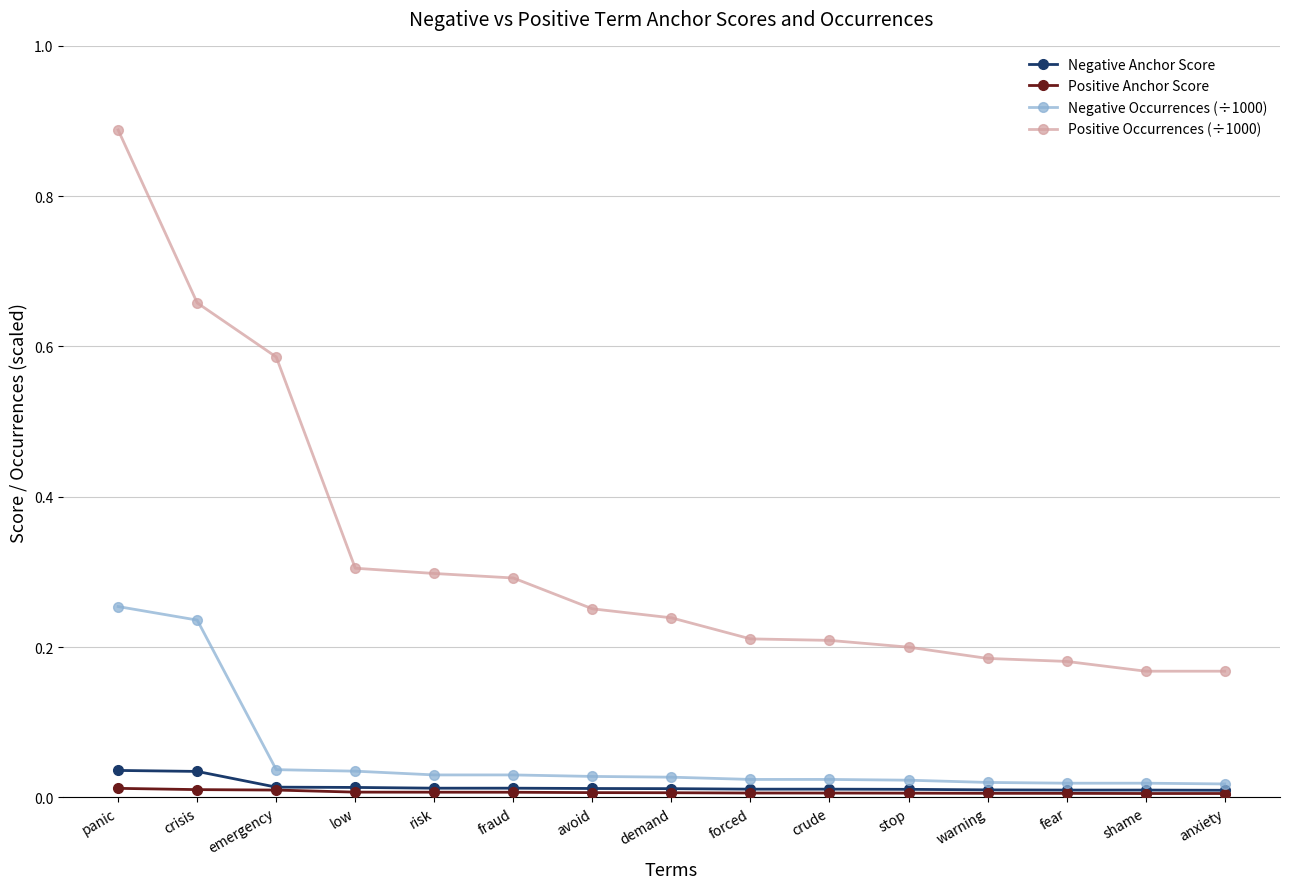

Is the value of Positive Anchor Score at fraud greater than the value of Negative Occurrences (÷1000) at demand?

No